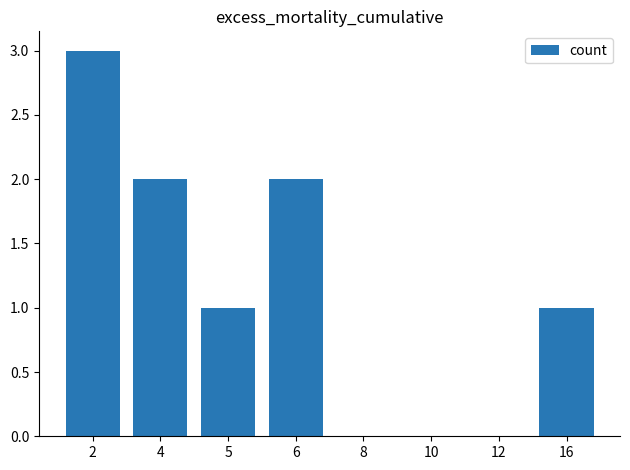

Reading right to left, extract all data points from this chart.

1	0	0	0	2	1	2	3